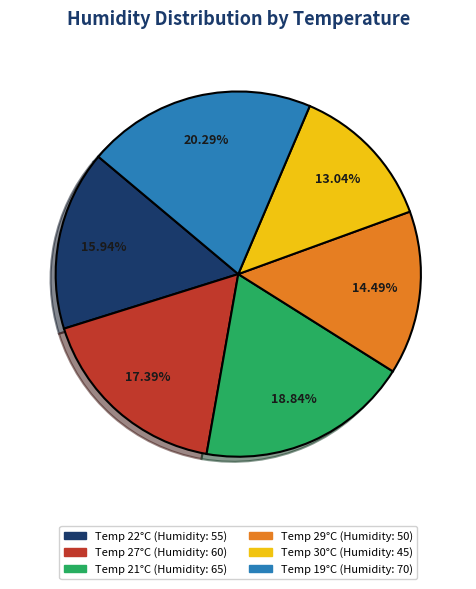

Is there a majority slice in this chart?

No